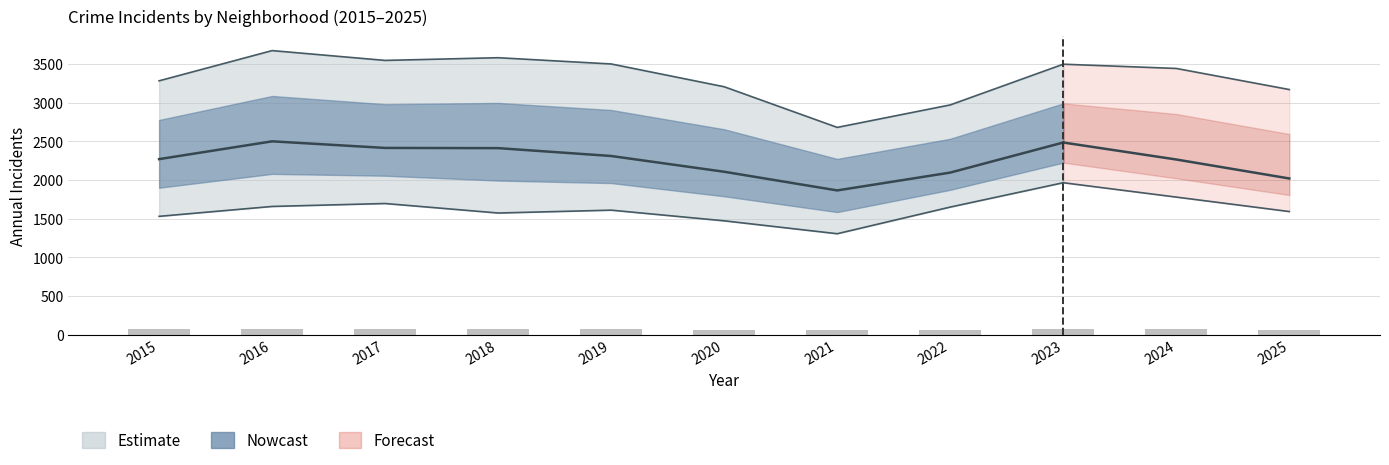

The chart shows a value of 102.4 at 2015. True or false?

False